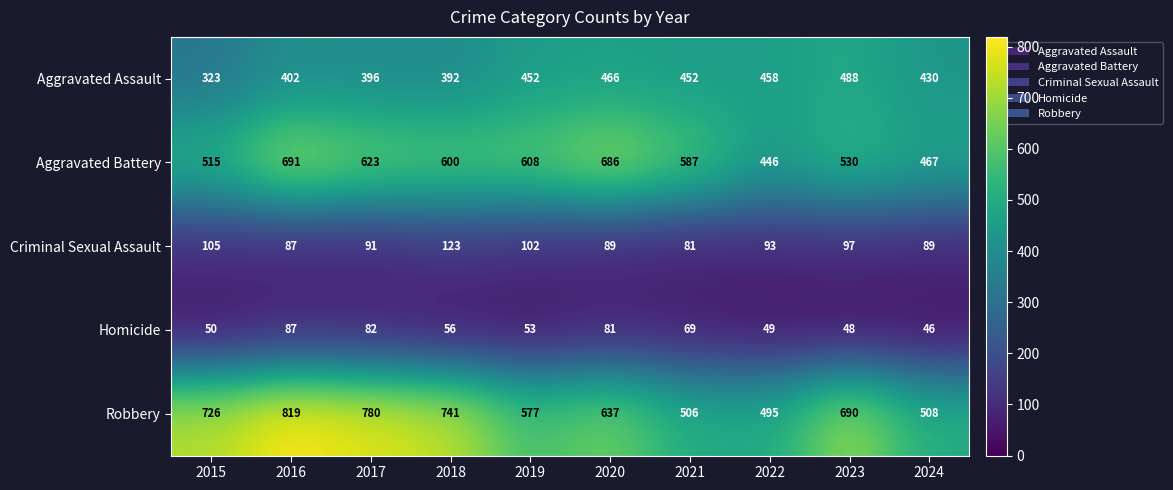

Where does the Homicide series first go above 56?

2016